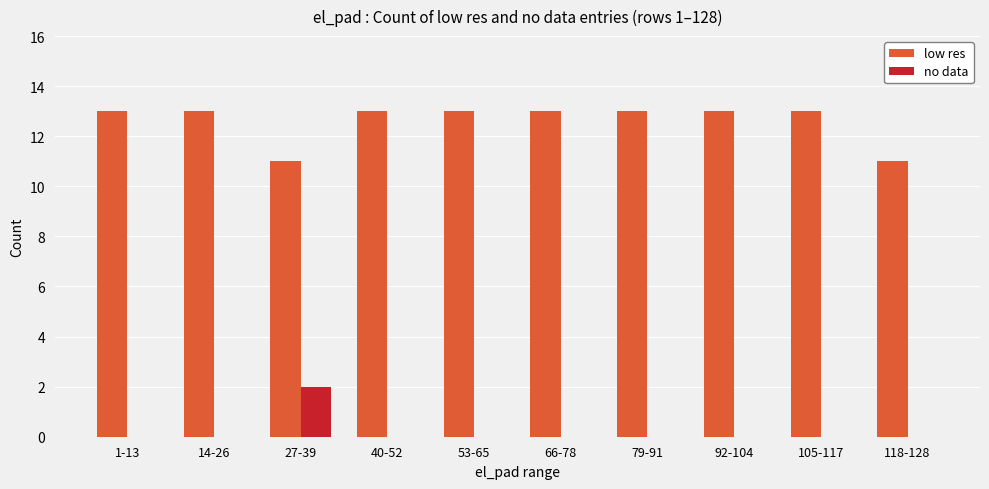

Is the value of low res at 27-39 greater than the value of no data at 1-13?

Yes